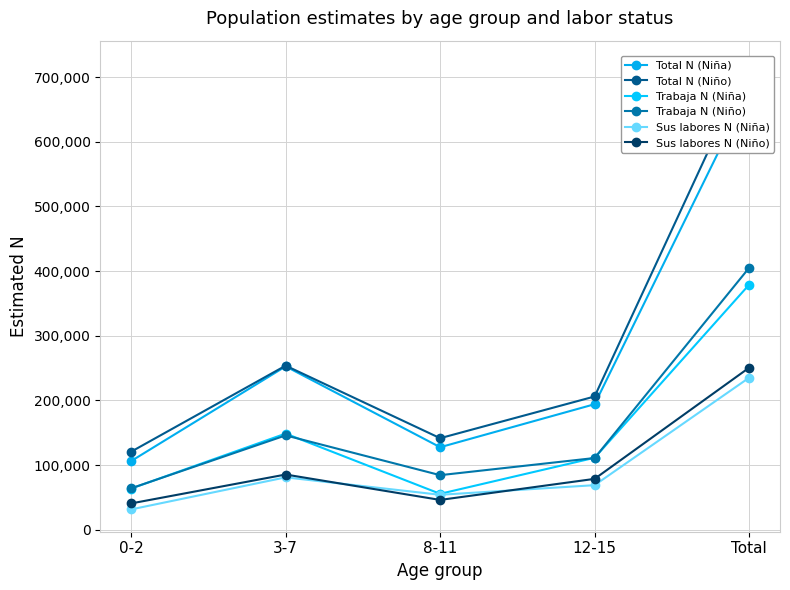

True or false: Trabaja N (Niña) and Total N (Niña) cross at least once.

False